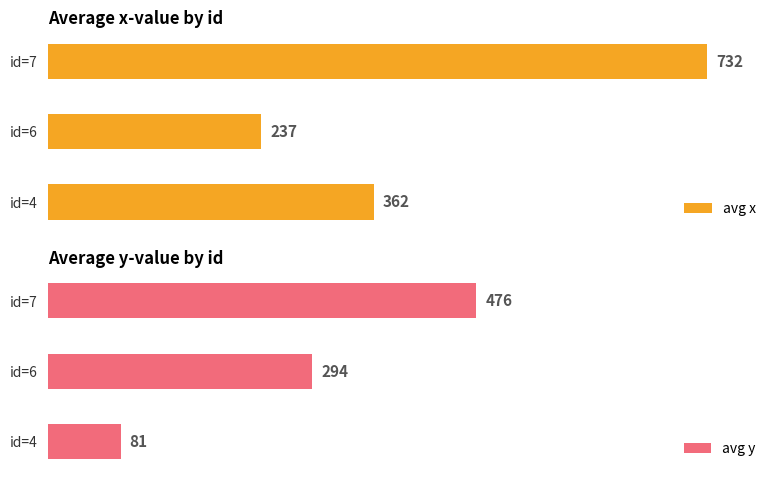

Rank the categories by avg x value from lowest to highest.

id=6, id=4, id=7